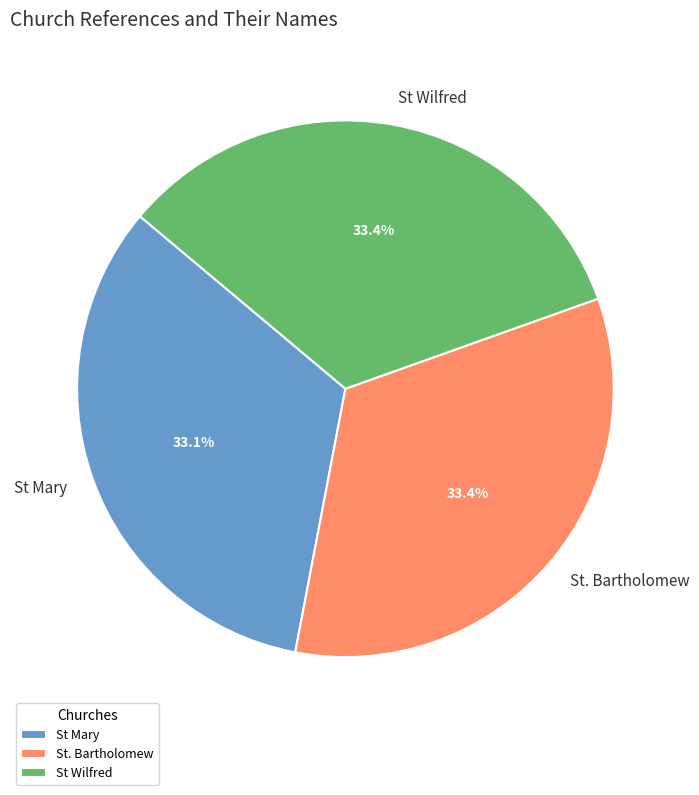

Does any single category account for the majority?

No